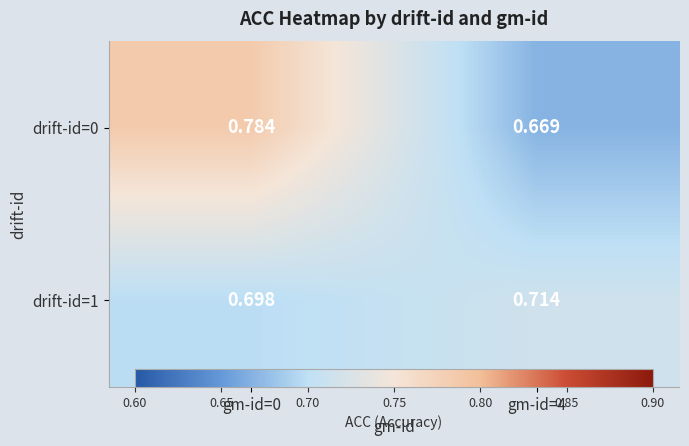

Is the value of drift-id=0 at gm-id=0 greater than the value of drift-id=1 at gm-id=4?

Yes